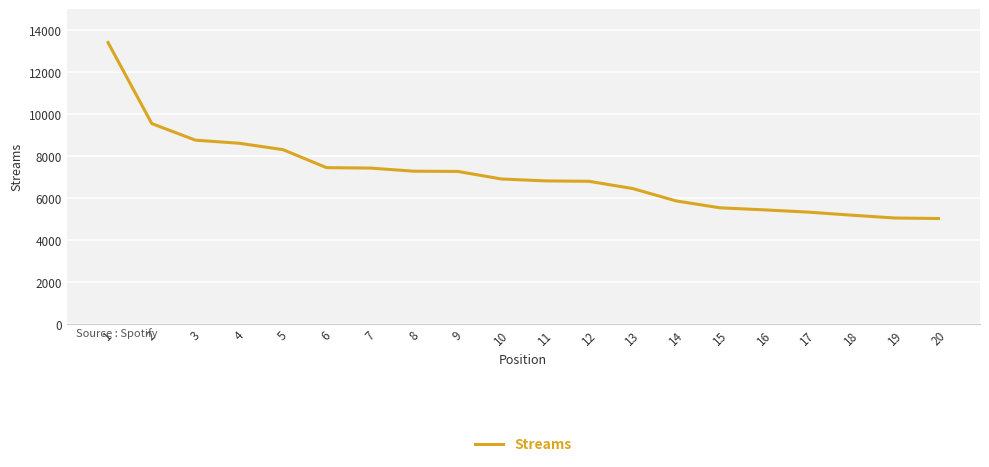

What is the minimum value shown in the chart?

5038